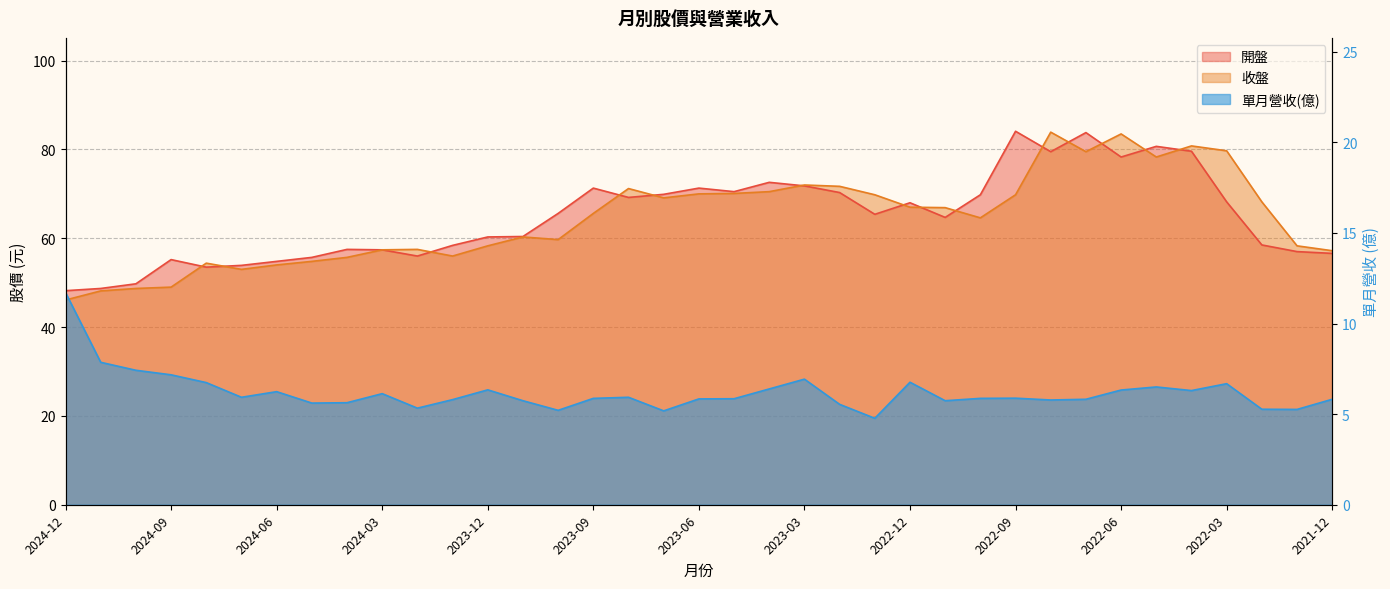

Rank the categories by 收盤 value from lowest to highest.

2024-12, 2024-11, 2024-10, 2024-09, 2024-07, 2024-06, 2024-08, 2024-05, 2024-04, 2024-01, 2021-12, 2024-03, 2024-02, 2023-12, 2022-01, 2023-10, 2023-11, 2022-10, 2023-09, 2022-11, 2022-12, 2022-02, 2023-07, 2023-01, 2022-09, 2023-06, 2023-05, 2023-04, 2023-08, 2023-02, 2023-03, 2022-05, 2022-07, 2022-03, 2022-04, 2022-06, 2022-08